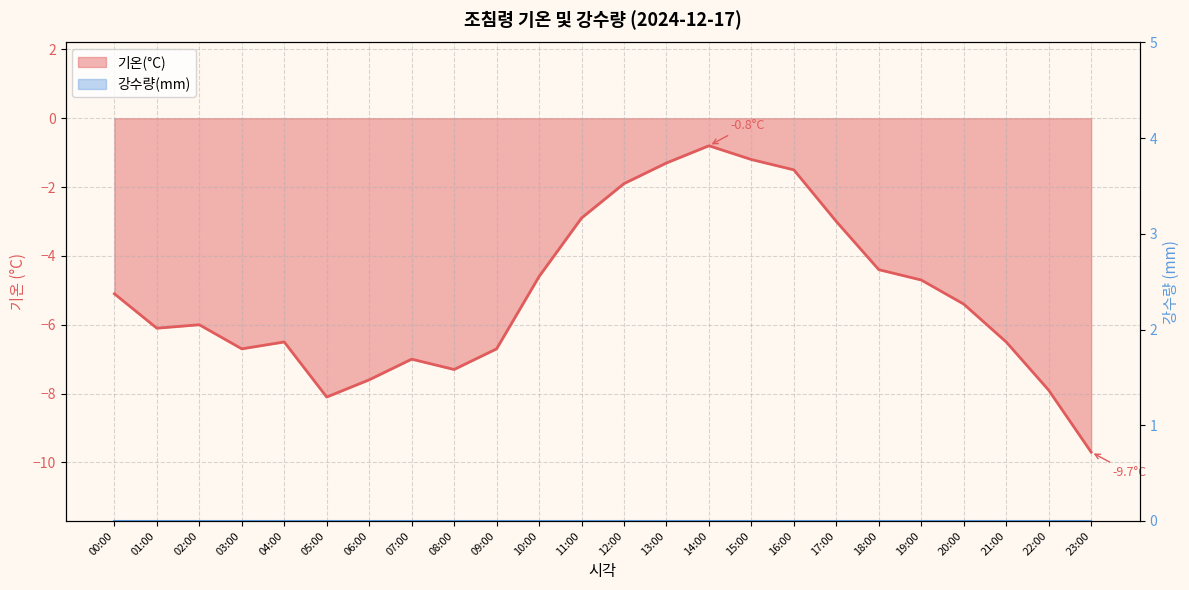

Where is the data nearest to the value -5?

00:00